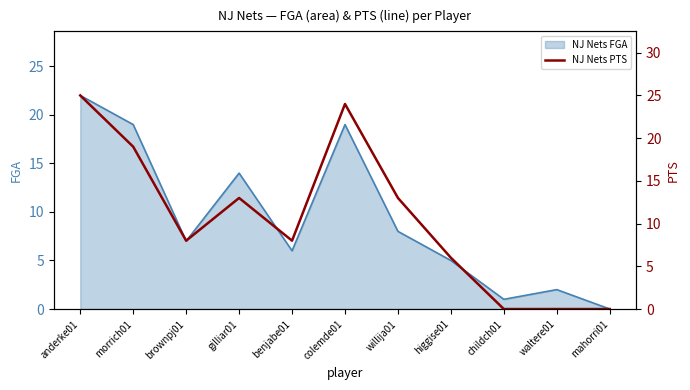

True or false: the data shows 13 at willija01.

True